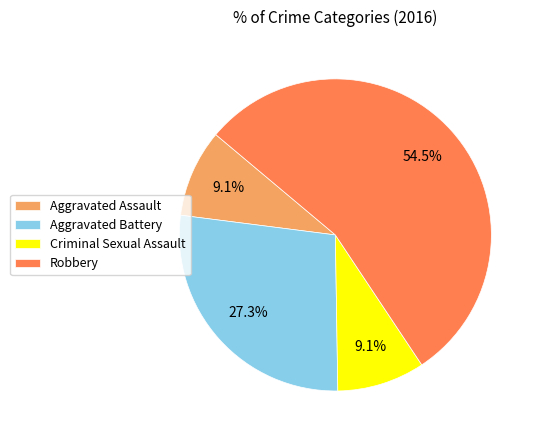

Which category has the biggest portion of the pie?

Robbery